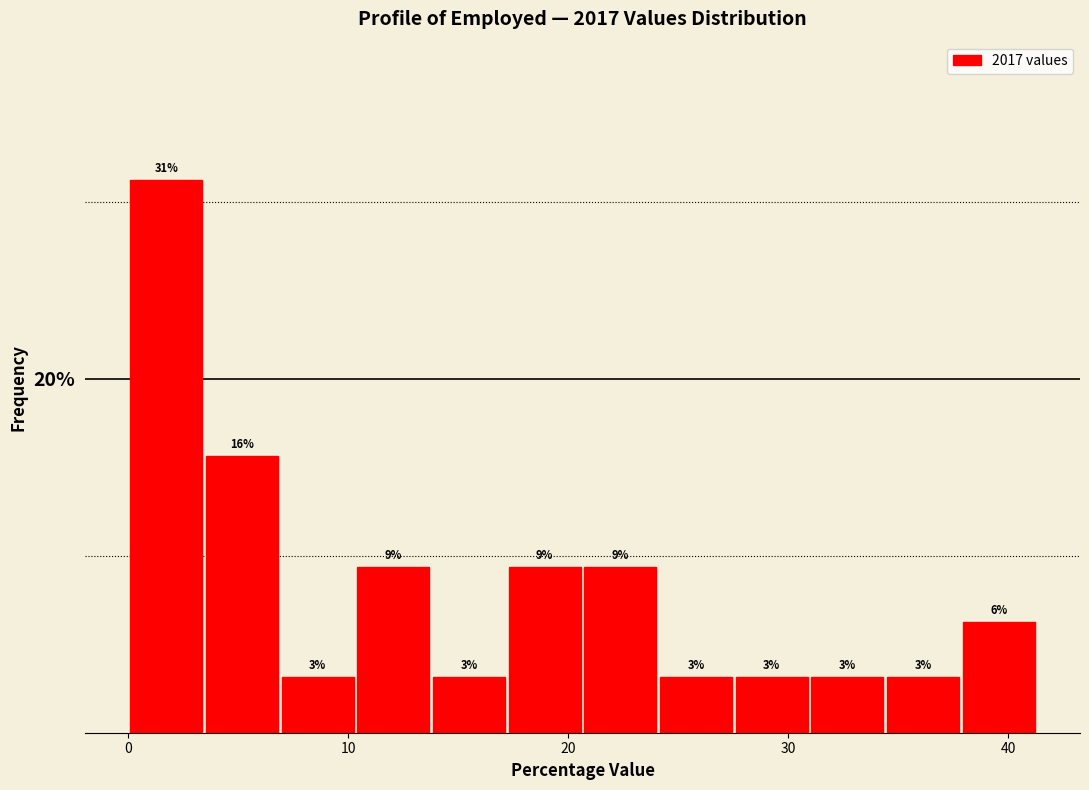

Read against the x-axis, roughly where is the centre of the tallest bar?

2